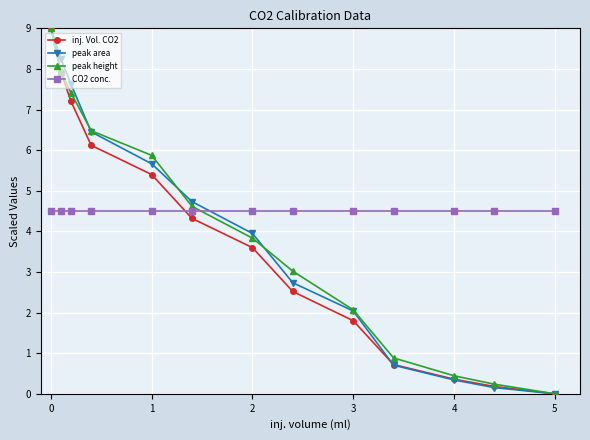

True or false: CO2 conc. and peak area intersect in this chart.

True